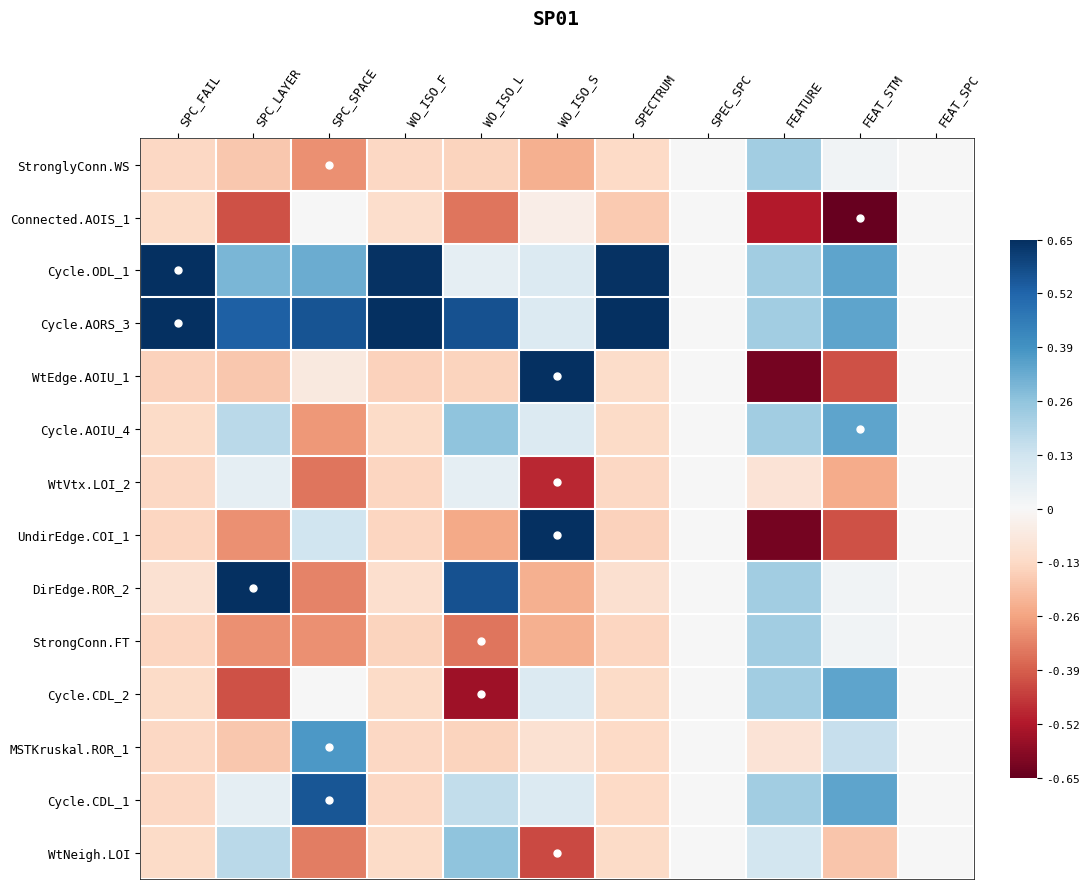

At FEATURE, list the series in order from largest to smallest.

StronglyConn.WS, Cycle.ODL_1, Cycle.AORS_3, Cycle.AOIU_4, DirEdge.ROR_2, StrongConn.FT, Cycle.CDL_2, Cycle.CDL_1, WtNeigh.LOI, WtVtx.LOI_2, MSTKruskal.ROR_1, Connected.AOIS_1, WtEdge.AOIU_1, UndirEdge.COI_1